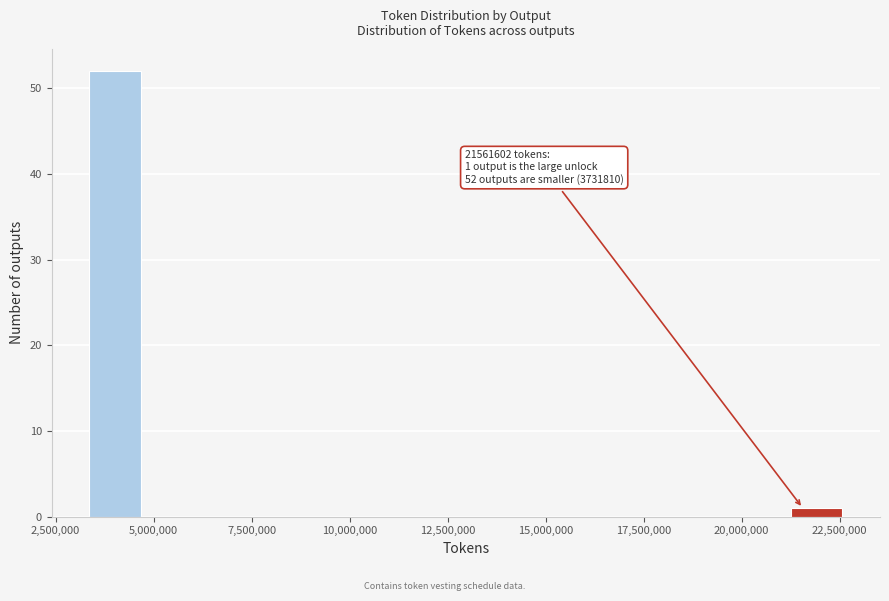

Read against the x-axis, roughly where is the centre of the tallest bar?

4000000